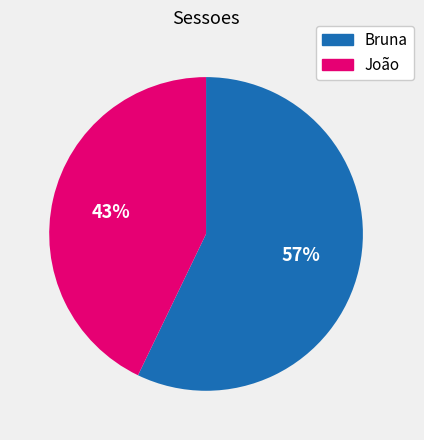

Rank the categories by value from lowest to highest.

João, Bruna